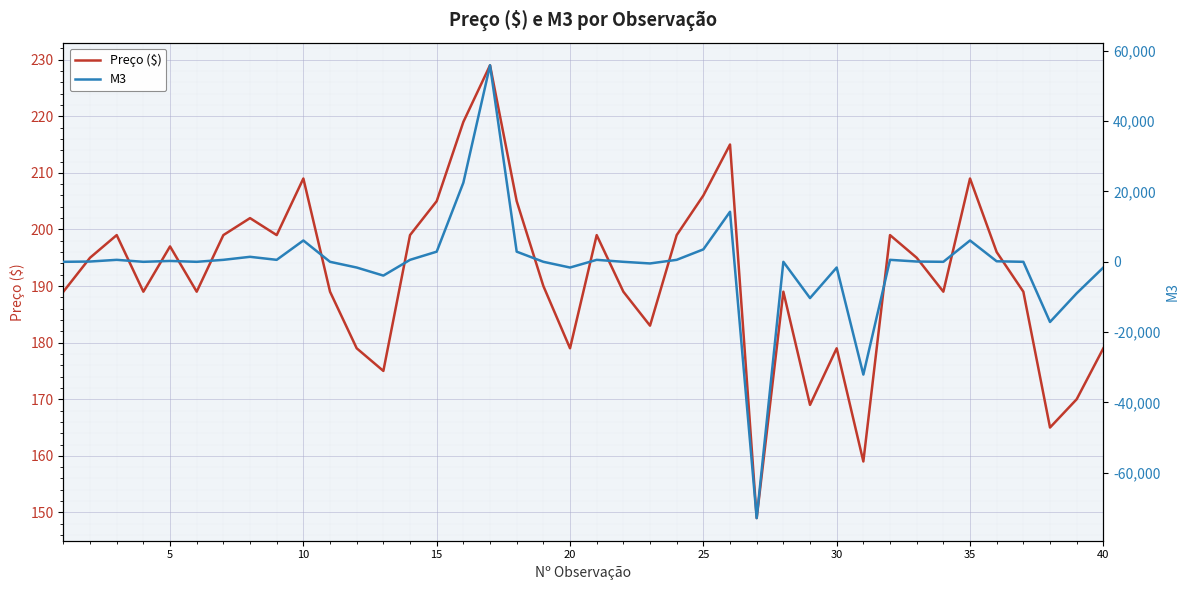

At 20, list the series in order from largest to smallest.

Preço ($), M3